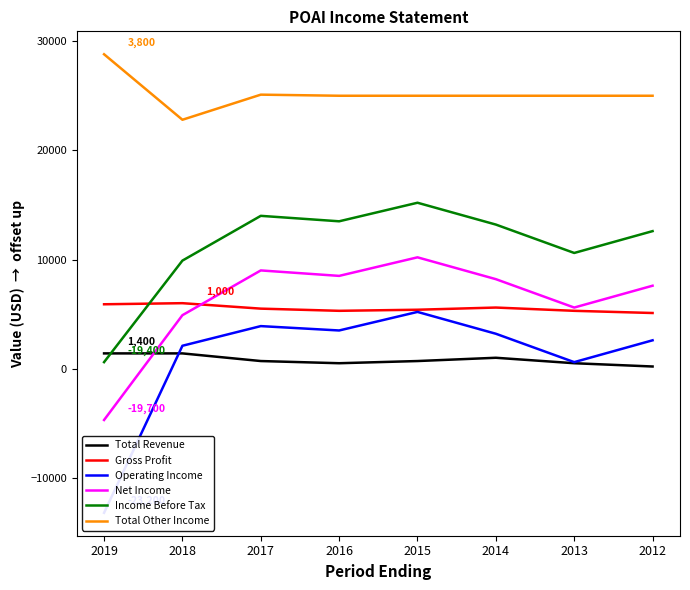

True or false: Total Revenue and Gross Profit cross at least once.

False